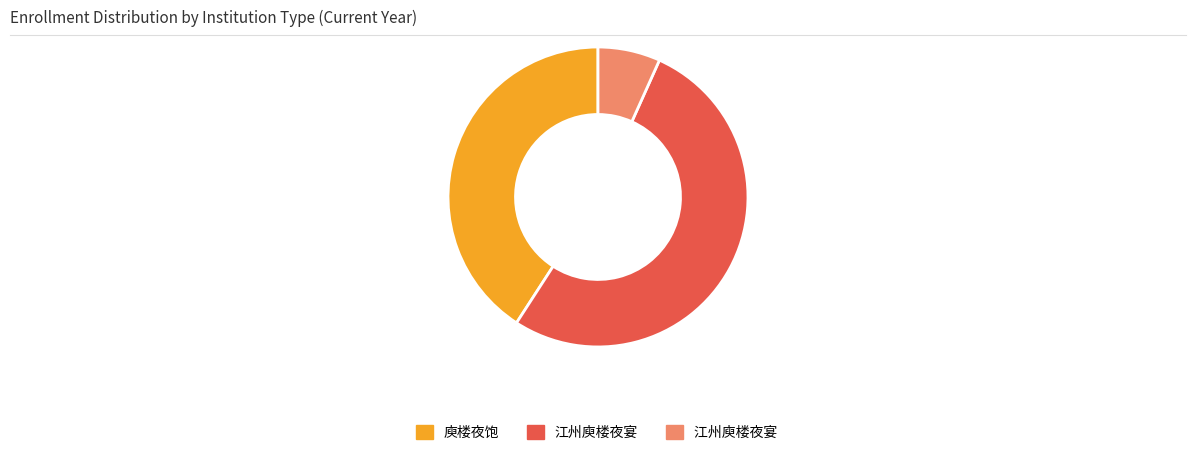

Is there a majority slice in this chart?

Yes